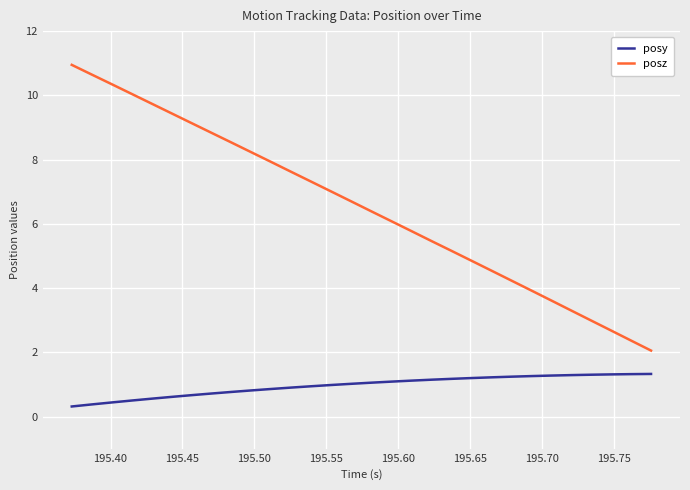

Which series has the largest total across all categories?

posz